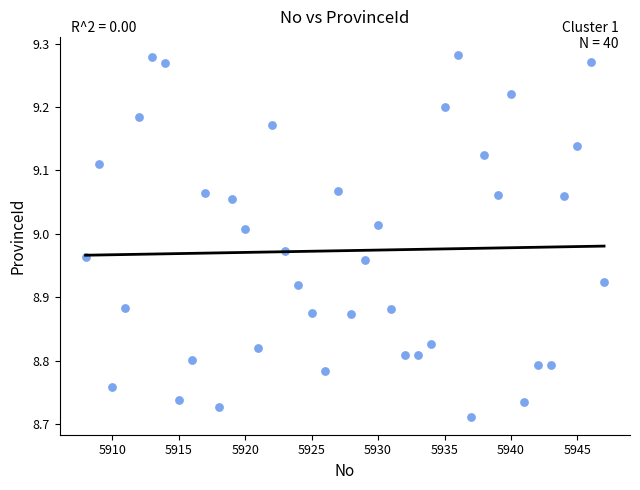

What is the range of X values (max minus min)?

39.0